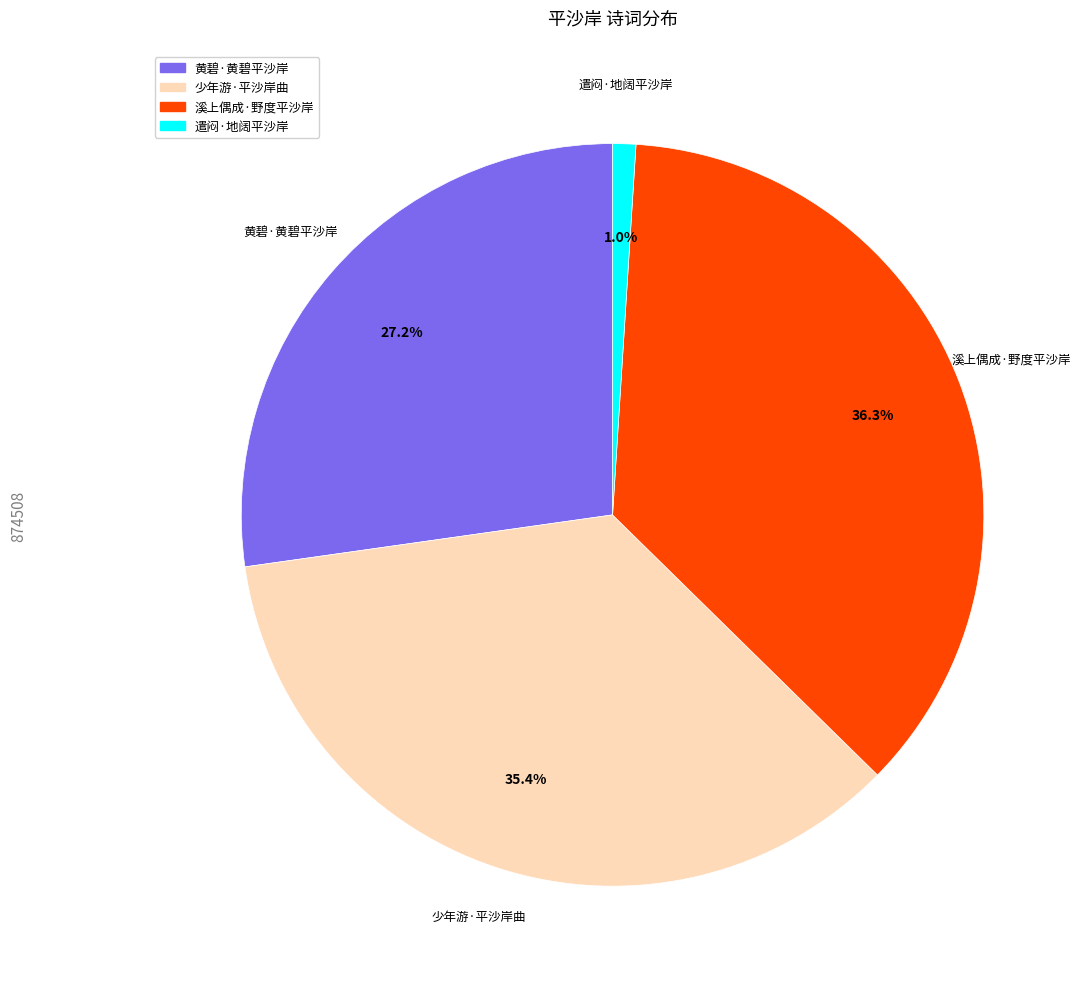

The 溪上偶成·野度平沙岸 slice represents 36% of the pie. True or false?

True